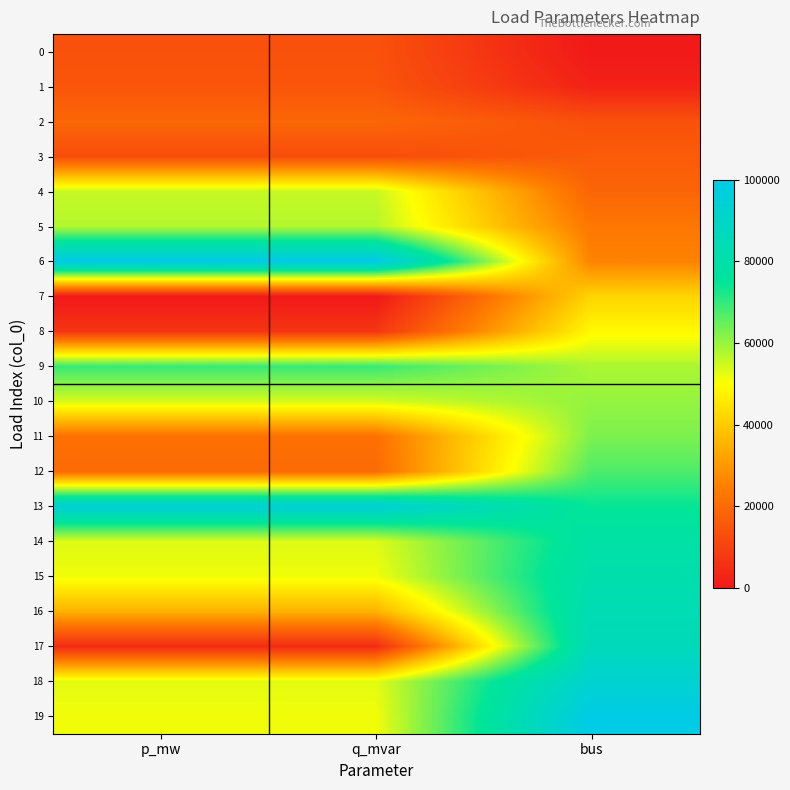

Reading left to right, list all the values displayed in this chart.

0: p_mw=14044.0	q_mvar=14044.0	bus=0.0
1: p_mw=14849.0	q_mvar=14849.0	bus=2325.6
2: p_mw=18950.4	q_mvar=18950.4	bus=13953.5
3: p_mw=12854.8	q_mvar=12854.8	bus=16279.1
4: p_mw=55675.6	q_mvar=55675.6	bus=18604.7
5: p_mw=57313.6	q_mvar=57313.6	bus=23255.8
6: p_mw=100000.0	q_mvar=100000.0	bus=25581.4
7: p_mw=0.0	q_mvar=0.0	bus=41860.5
8: p_mw=7101.5	q_mvar=7101.5	bus=48837.2
9: p_mw=69424.8	q_mvar=69424.8	bus=58139.5
10: p_mw=54091.3	q_mvar=54091.3	bus=60465.1
11: p_mw=21628.6	q_mvar=21628.6	bus=62790.7
12: p_mw=20127.0	q_mvar=20127.0	bus=67441.9
13: p_mw=94754.0	q_mvar=94754.0	bus=74418.6
14: p_mw=53406.0	q_mvar=53406.0	bus=79069.8
15: p_mw=51370.8	q_mvar=51370.8	bus=81395.3
16: p_mw=35027.6	q_mvar=35027.6	bus=83720.9
17: p_mw=4540.6	q_mvar=4540.6	bus=86046.5
18: p_mw=52866.7	q_mvar=52866.7	bus=93023.3
19: p_mw=51266.8	q_mvar=51266.8	bus=100000.0